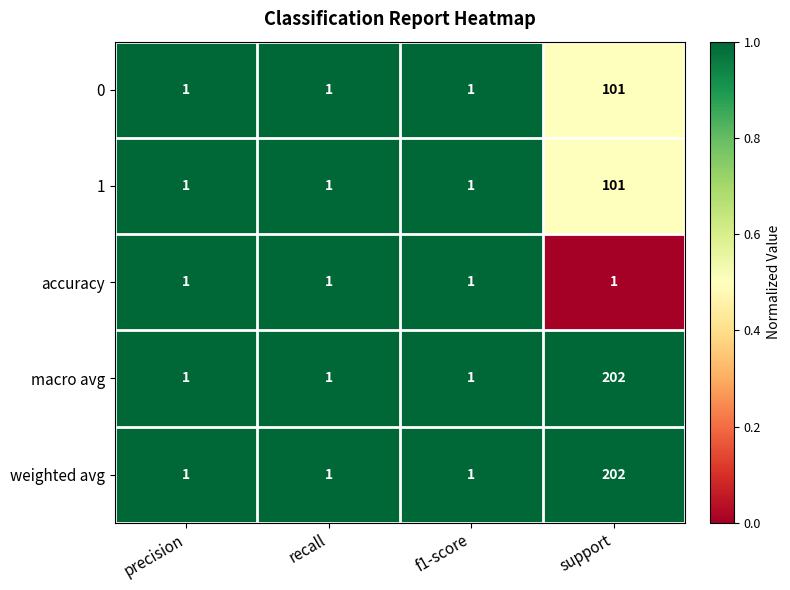

Which category has the highest value across all series?

support